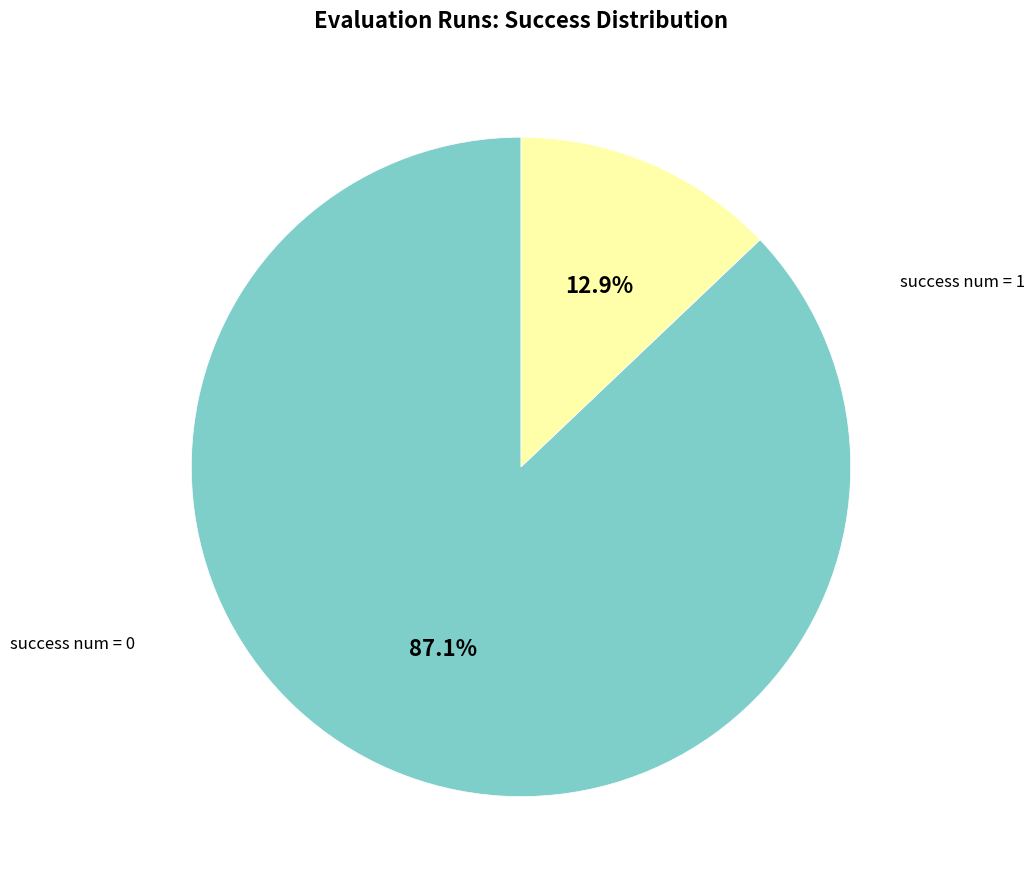

To the nearest percent, what percentage of the pie is success num = 1?

13%